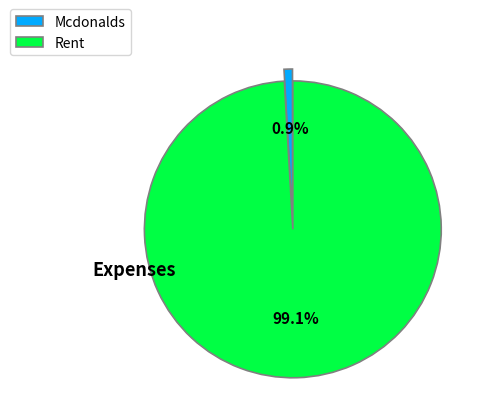

Is there any slice that represents more than half of the pie?

Yes